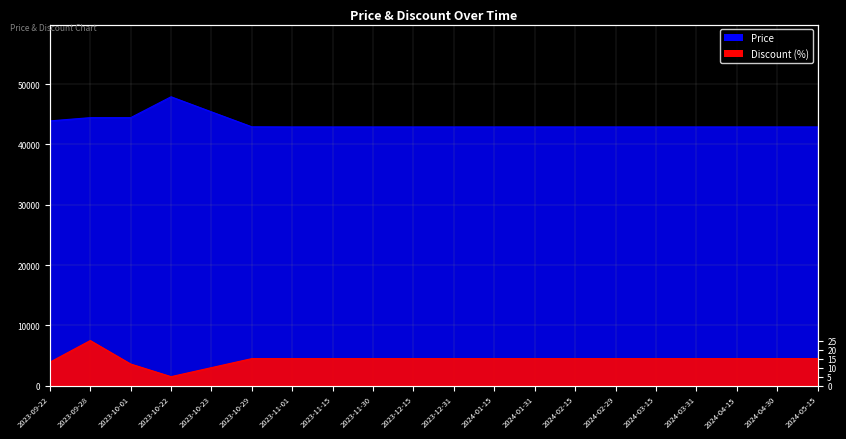

True or false: Discount and Price intersect in this chart.

False